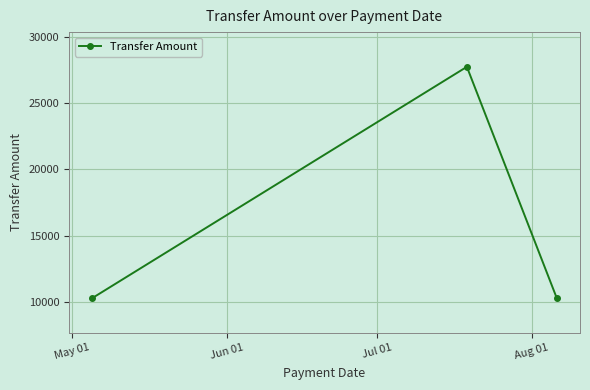

What is the value of the 1st point from the left?

10313